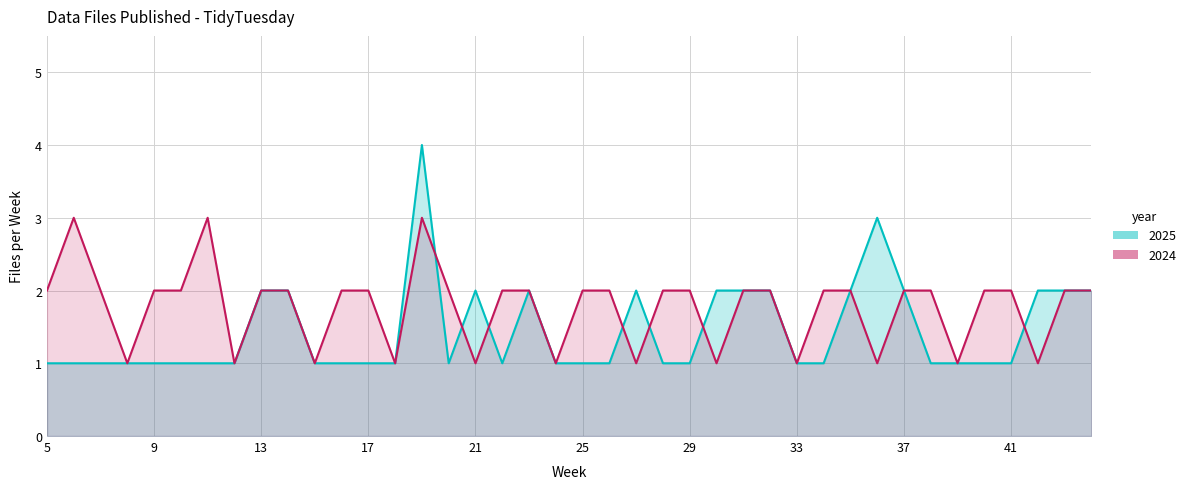

True or false: files_per_week_2025 has a value of 1 at 38.

True